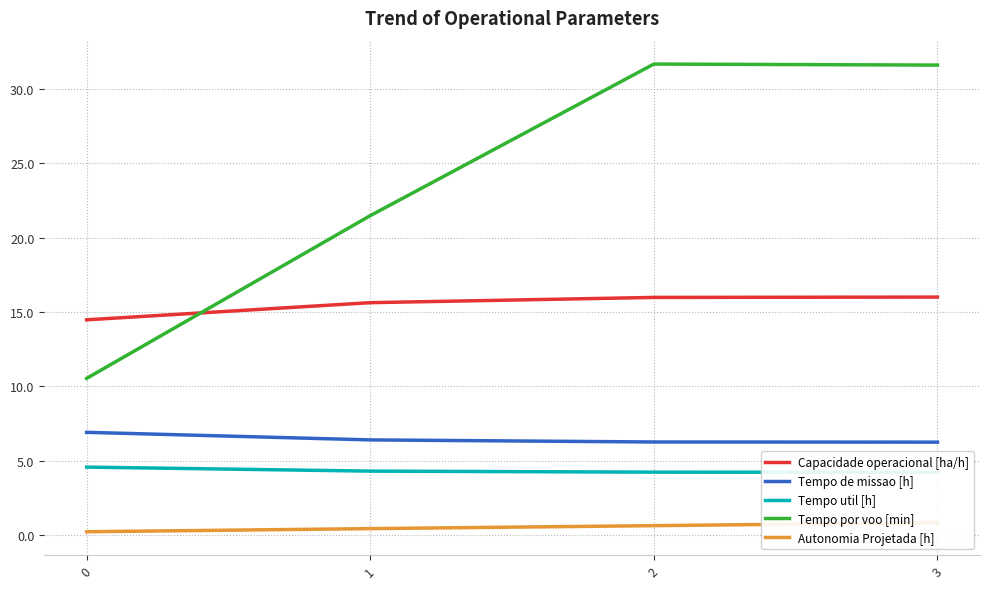

What is the sum of all Tempo por voo [min] values?

95.3